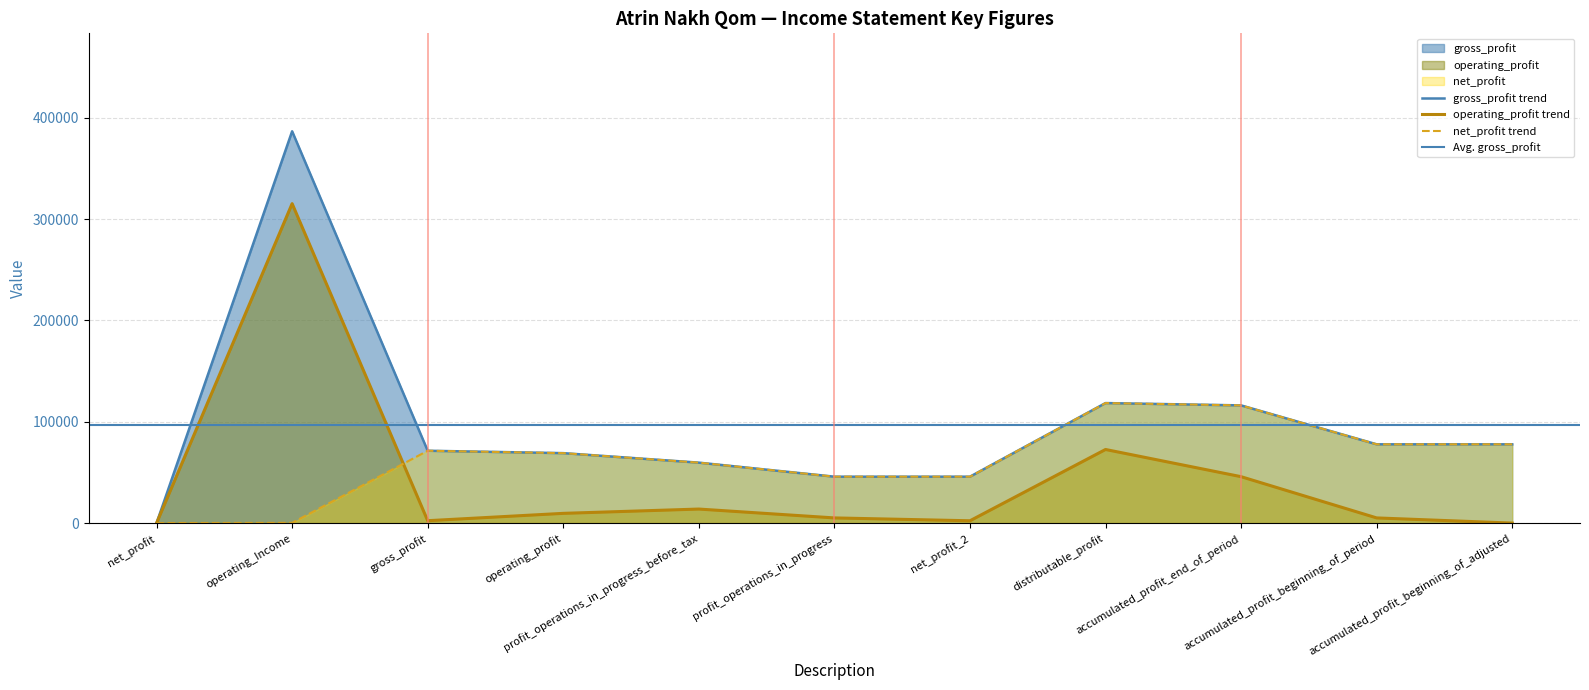

Which series has the largest total across all categories?

gross_profit